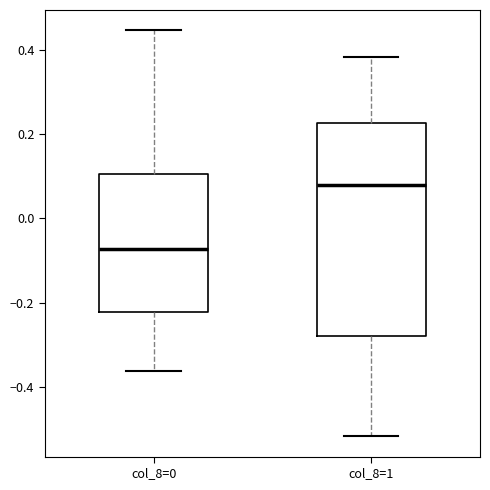

Reading left to right, transcribe this box plot: for each box, give where its median line is, the range the box spans, and where its two whiskers end, as read against the y-axis. The values are not printed on the chart, so give them approximately, as read against the axis.

col_8=0: median -0.08, box -0.22 to 0.10, whiskers -0.36 to 0.44
col_8=1: median 0.08, box -0.28 to 0.22, whiskers -0.52 to 0.38